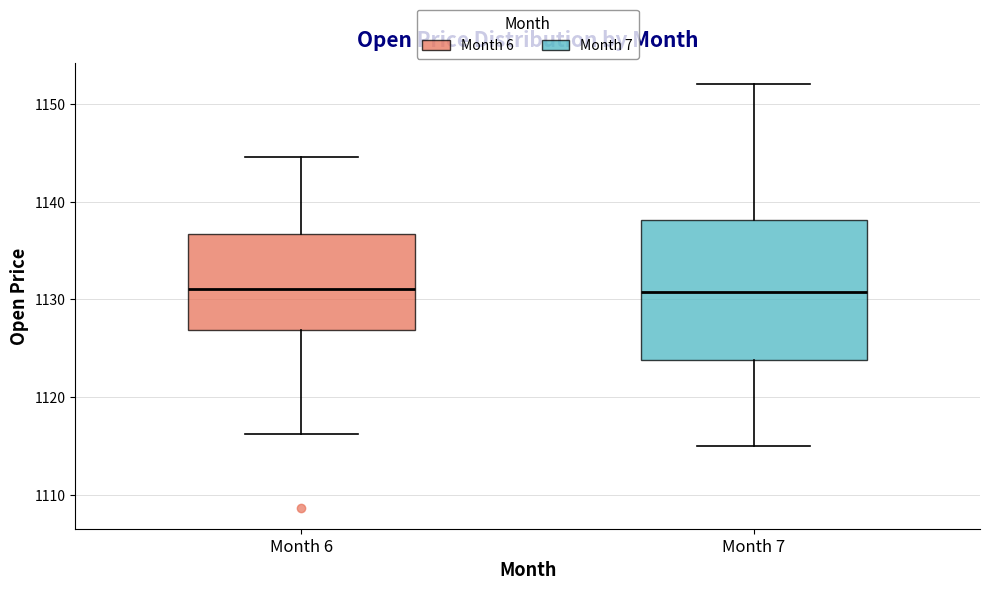

Which box is the tallest, from its lower edge to its upper edge?

Month 7